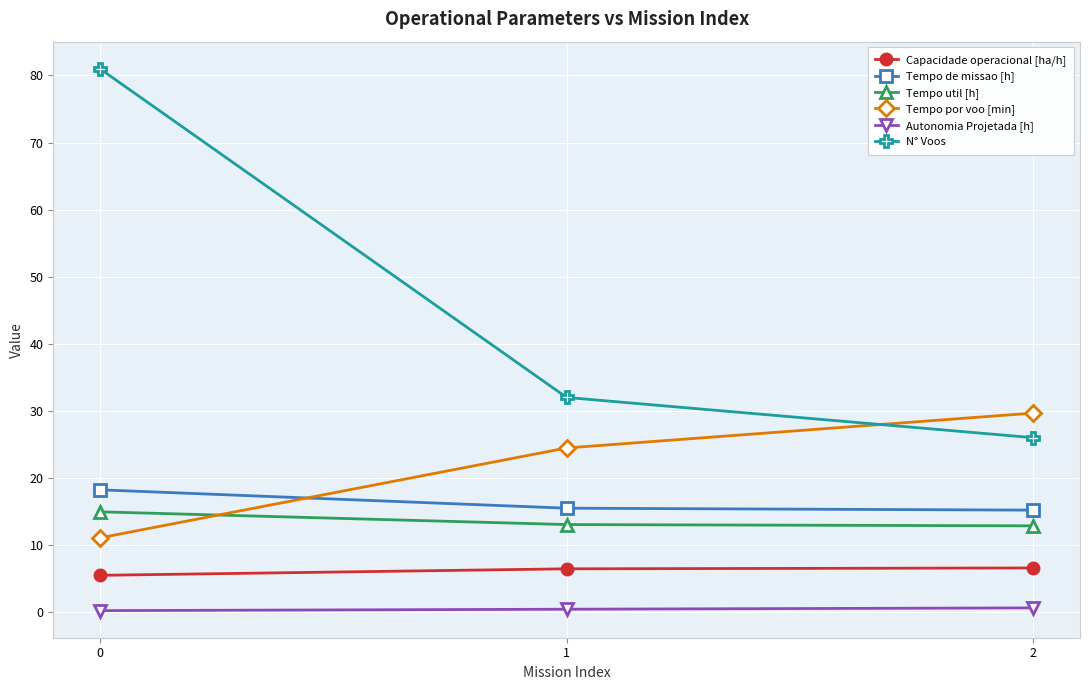

What is the approximate value of Tempo por voo [min] at 2?

29.7